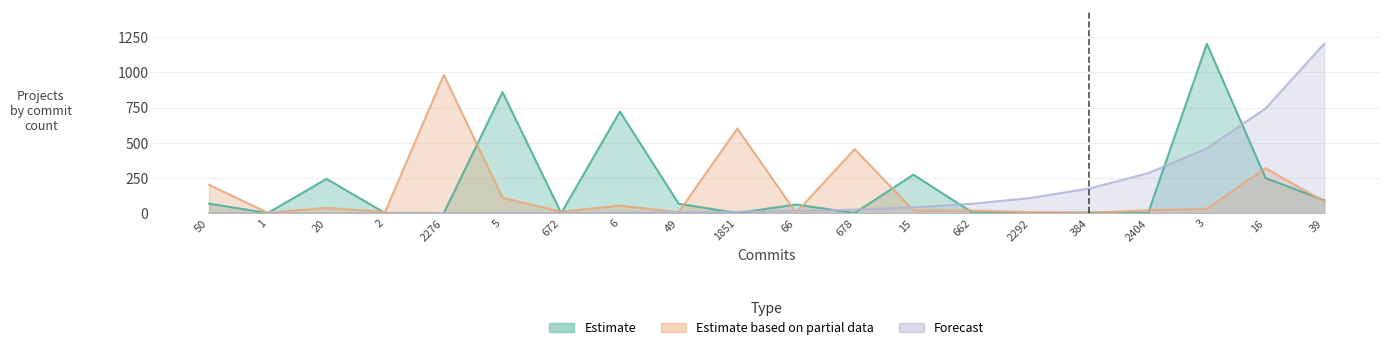

What is the minimum value for Estimate based on partial data?

3.0